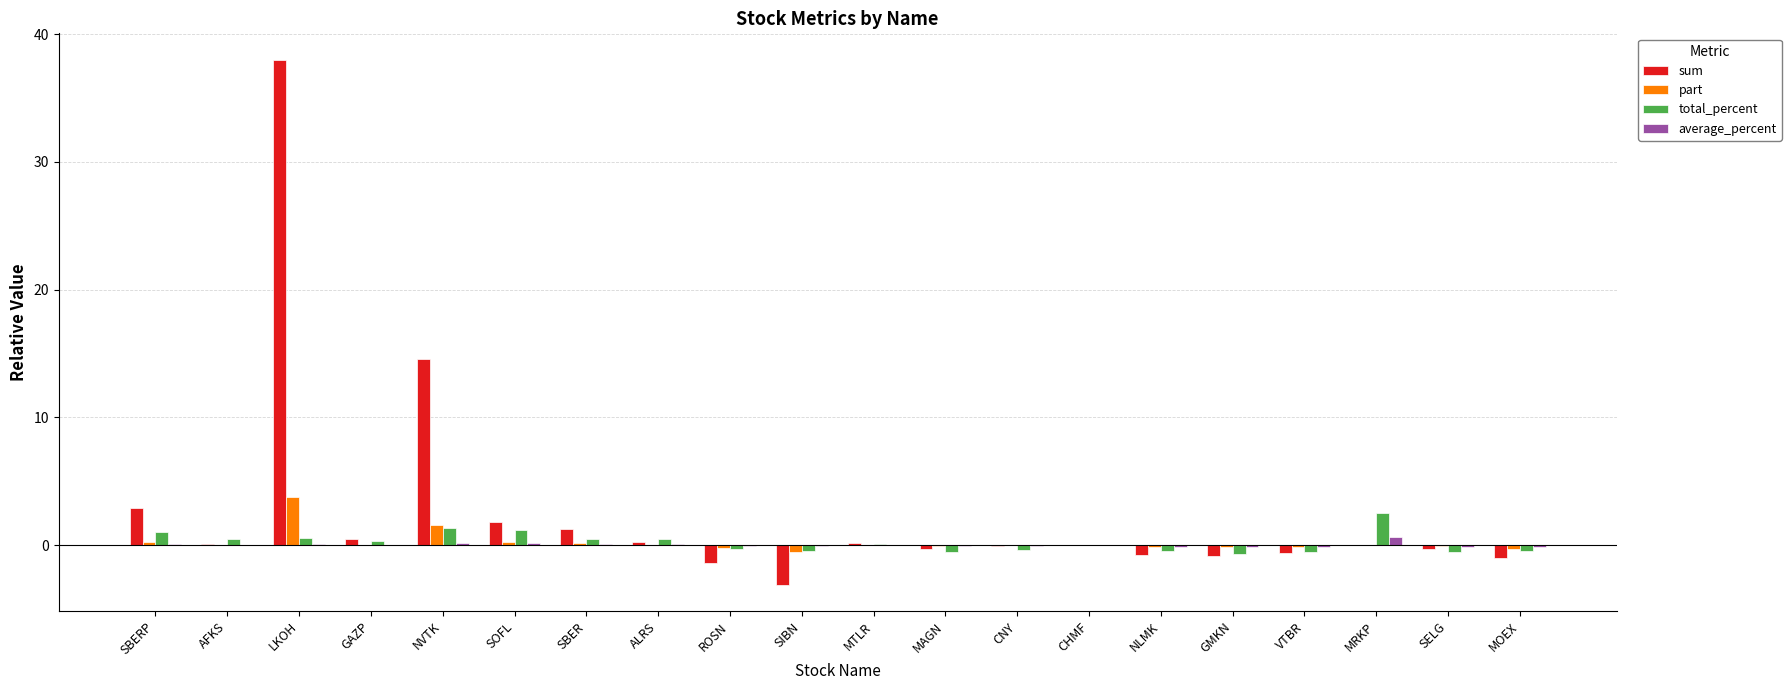

At which category is the sum across all series the highest?

LKOH